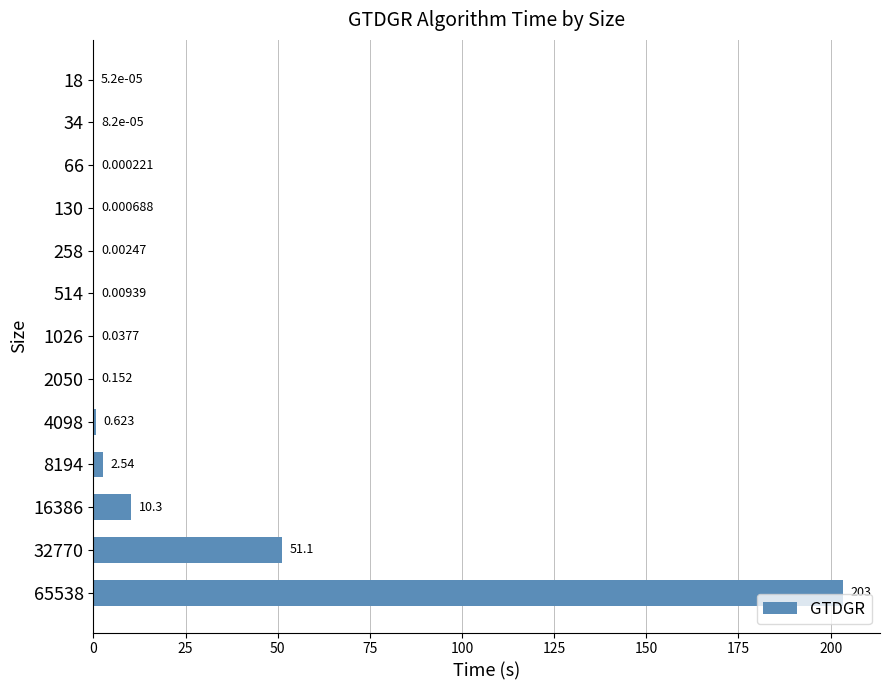

What is the average value?

20.6